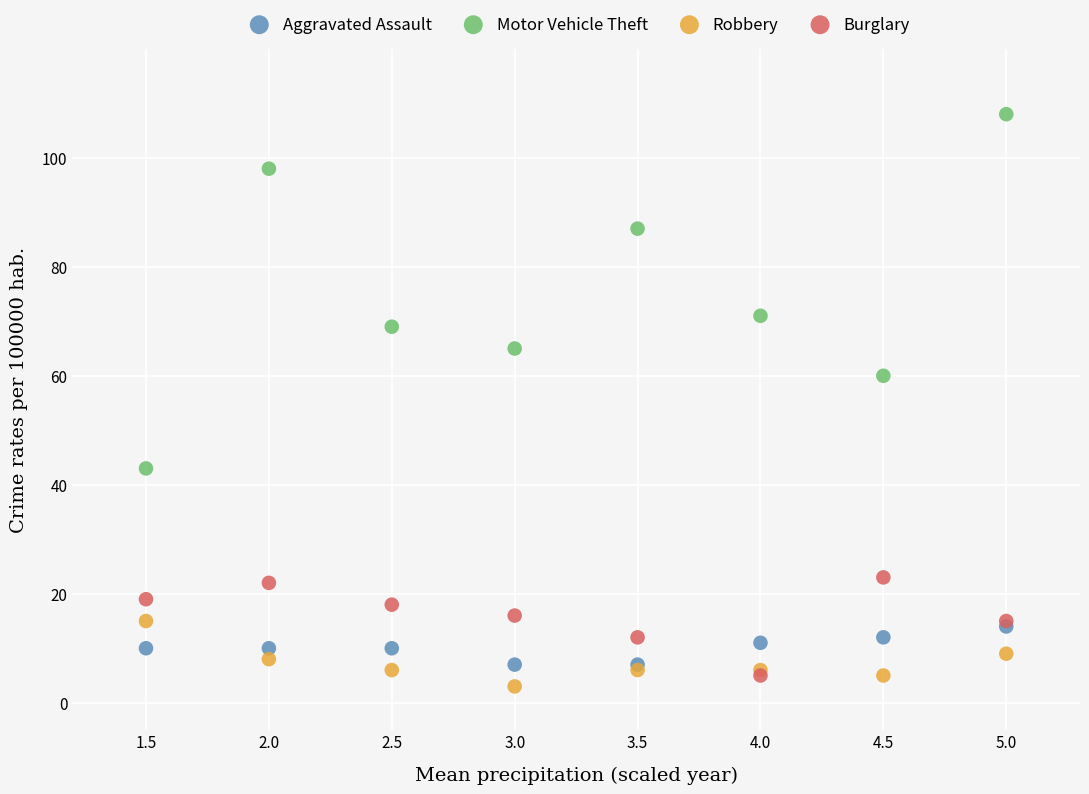

In the Motor Vehicle Theft series, what Y value is closest to 75?

71